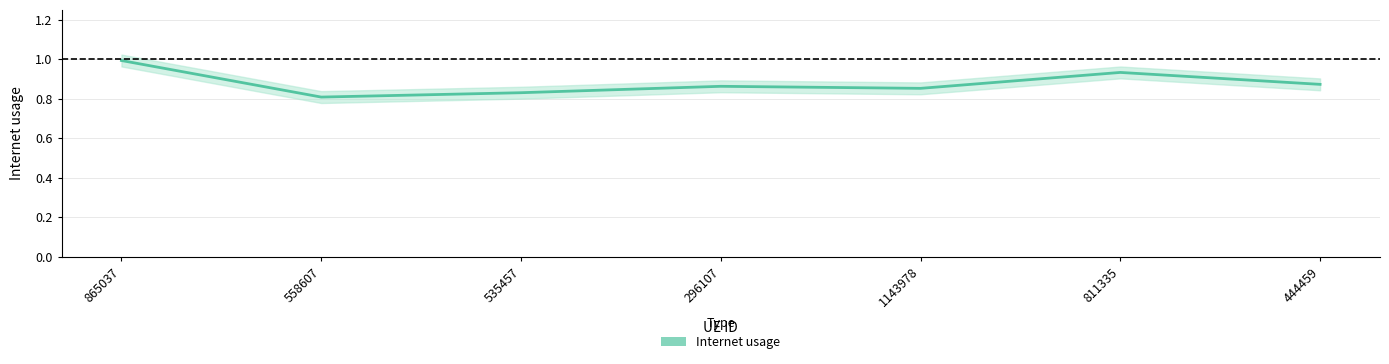

What is the maximum value shown in the chart?

1.0